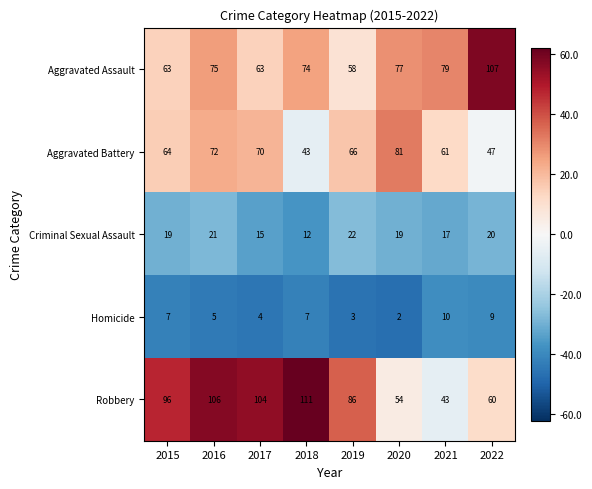

What is the difference between the highest and lowest values at 2020?

79